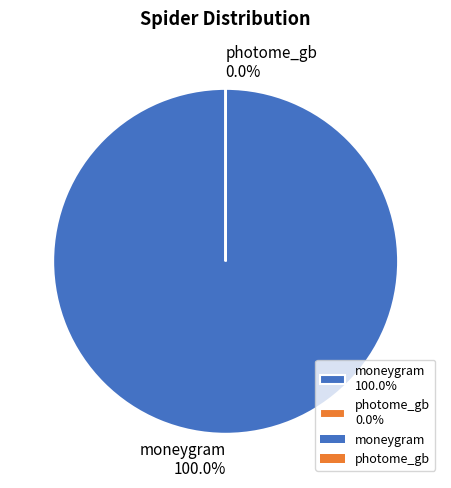

True or false: photome_gb accounts for 0% of the total.

True